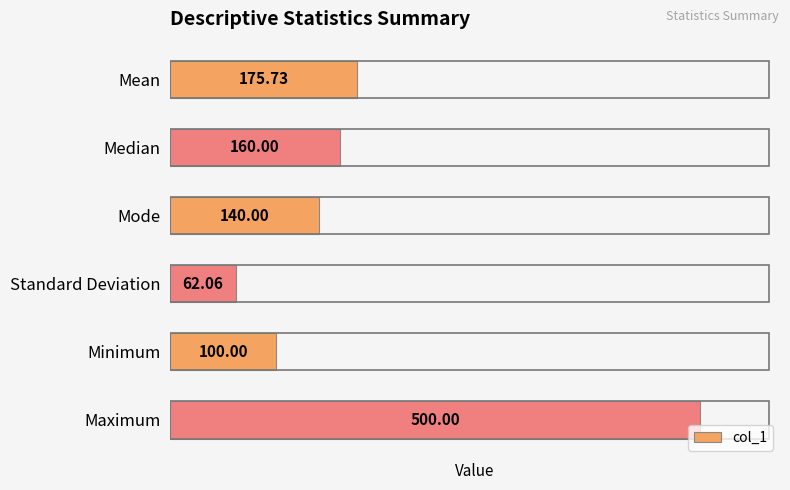

Rank the categories by value from highest to lowest.

Maximum, Mean, Median, Mode, Minimum, Standard Deviation